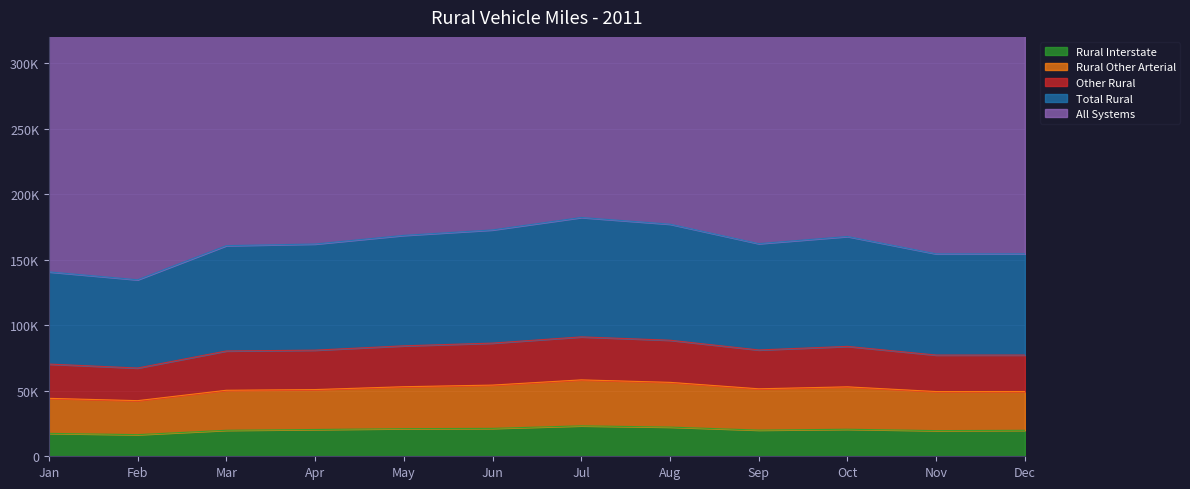

At how many categories does at least one series exceed 119861?

12